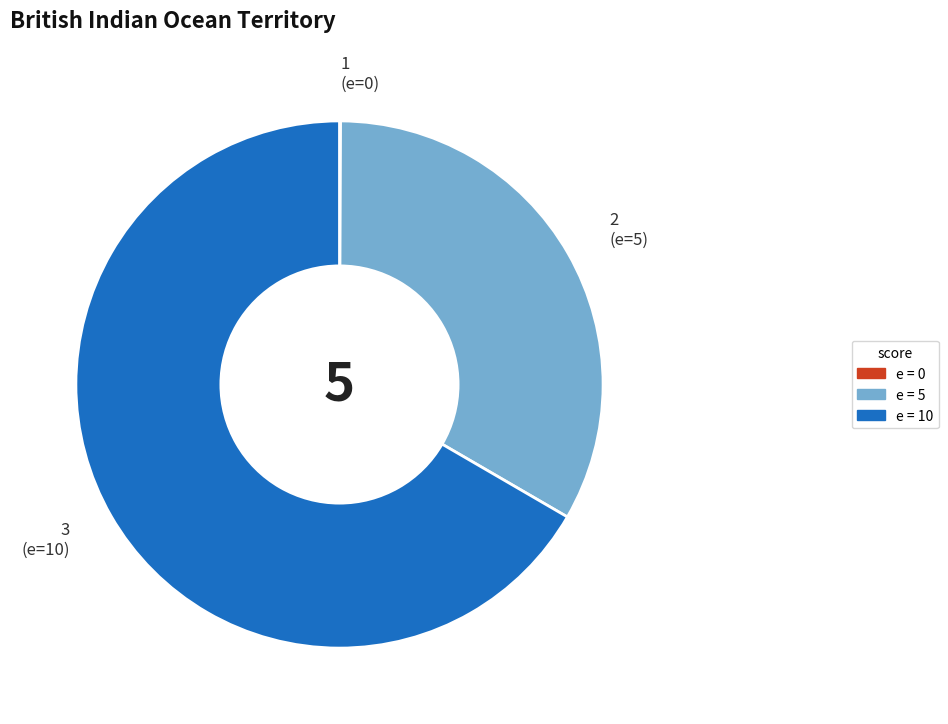

To the nearest percent, what is the average slice percentage?

33%